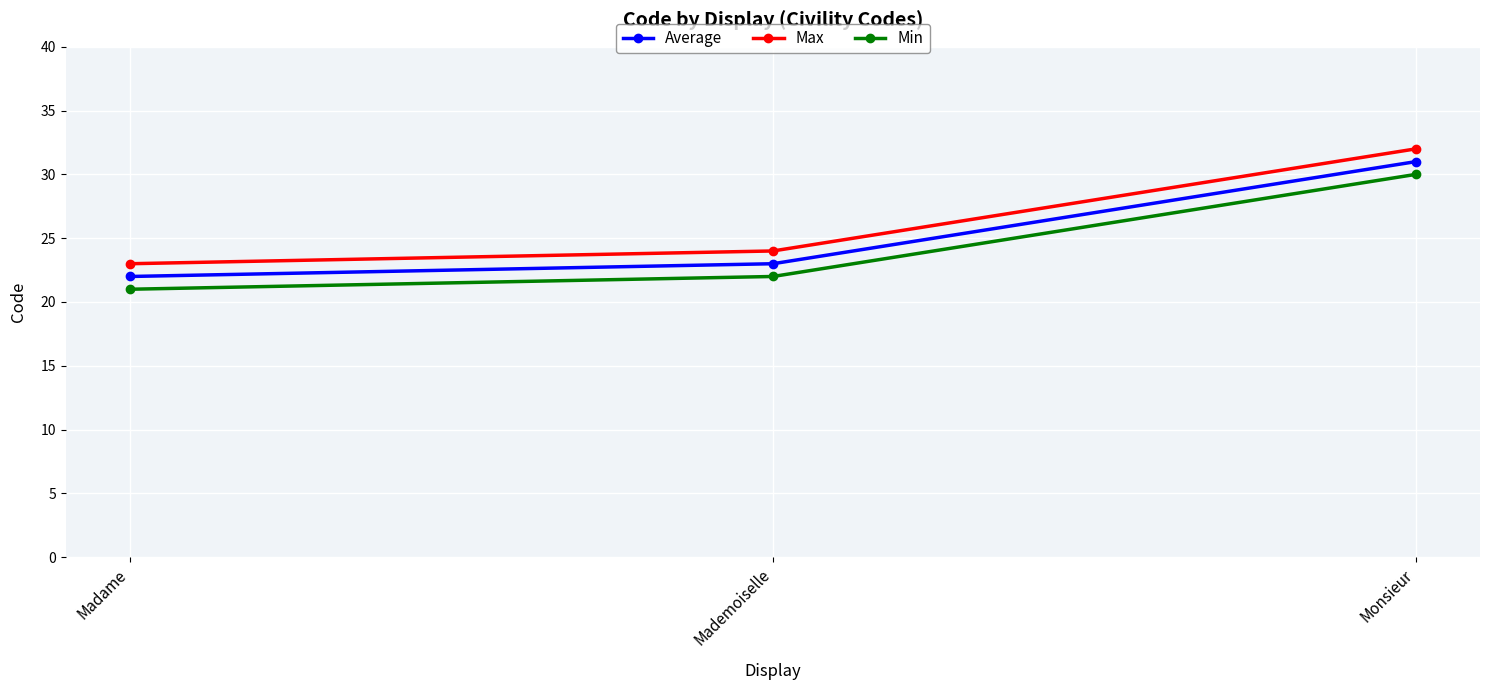

What is the value of the Min point at the 3rd from the left?

30